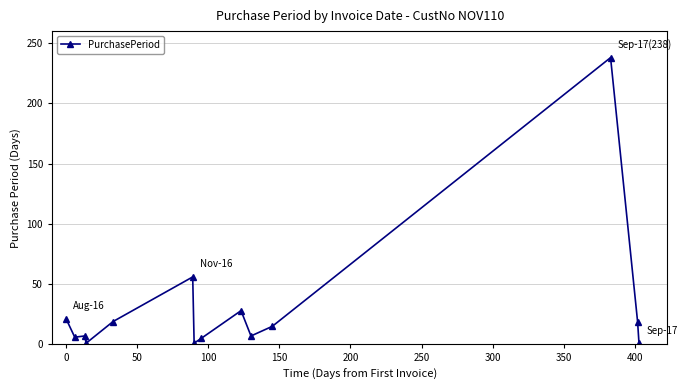

True or false: there are more than 1 points higher than both neighbors.

True